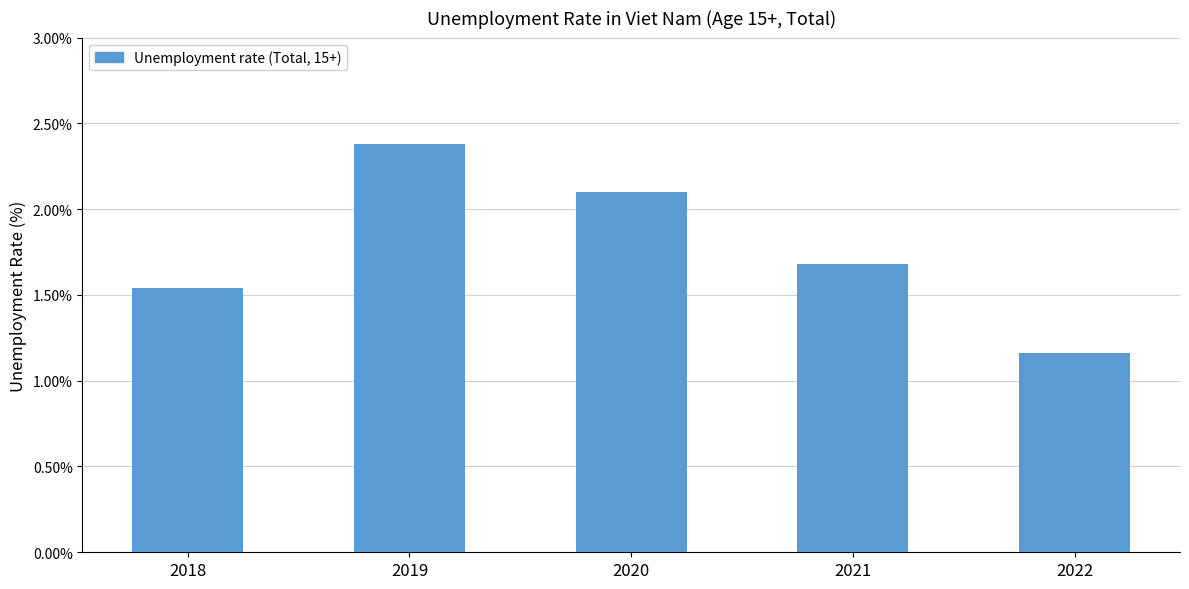

The value at 2020 is 1.1. True or false?

False